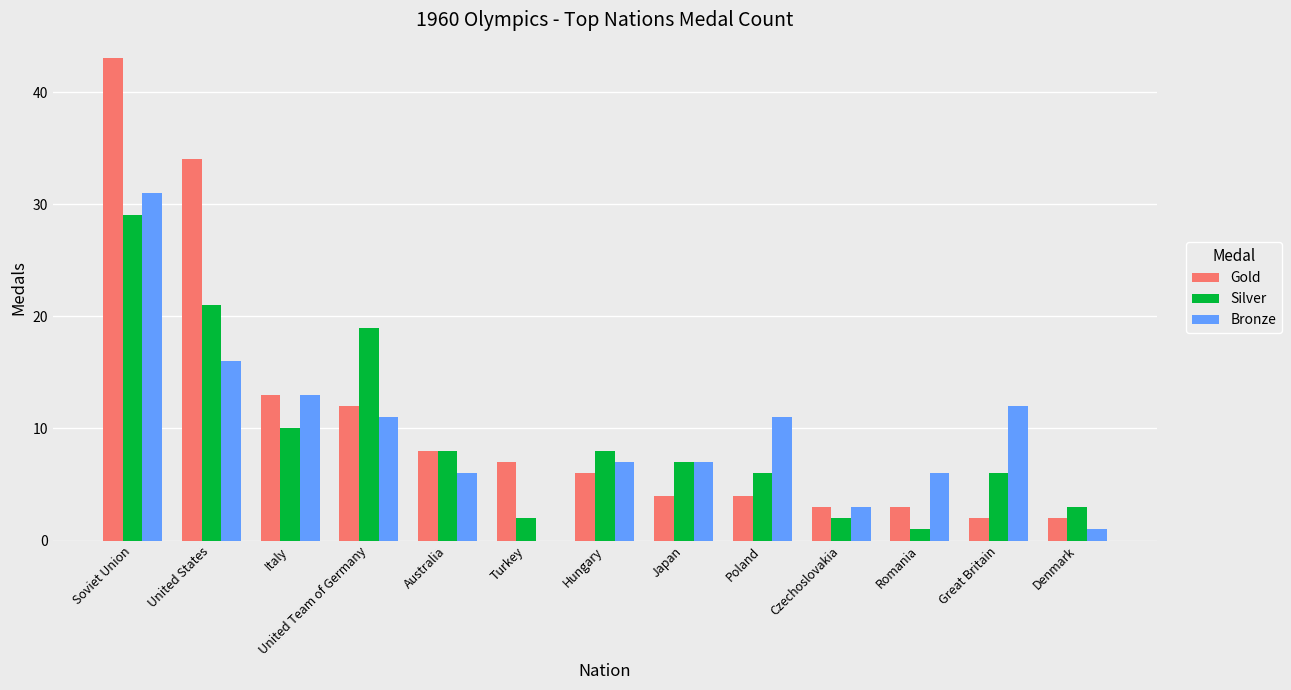

How many groups of bars are there?

13